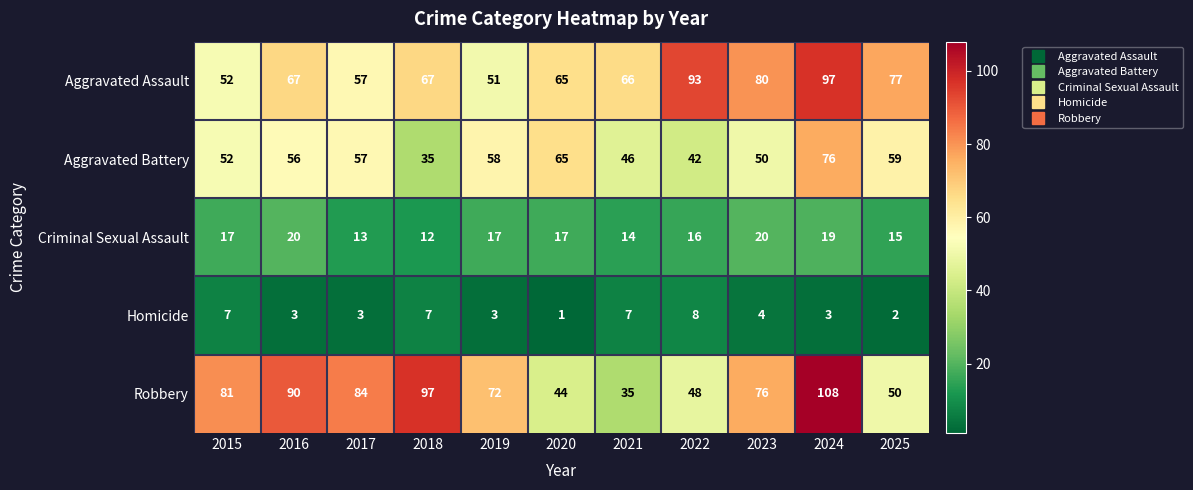

Which series has the largest total across all categories?

Robbery